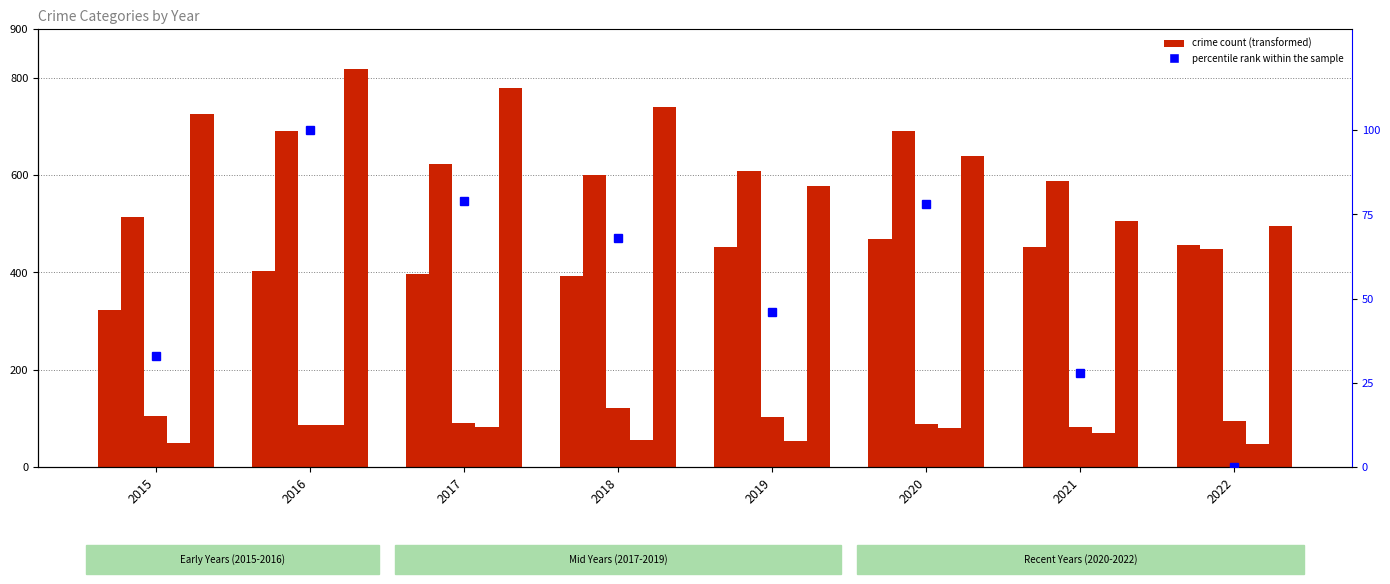

What is the sum of all Criminal Sexual Assault values?

771